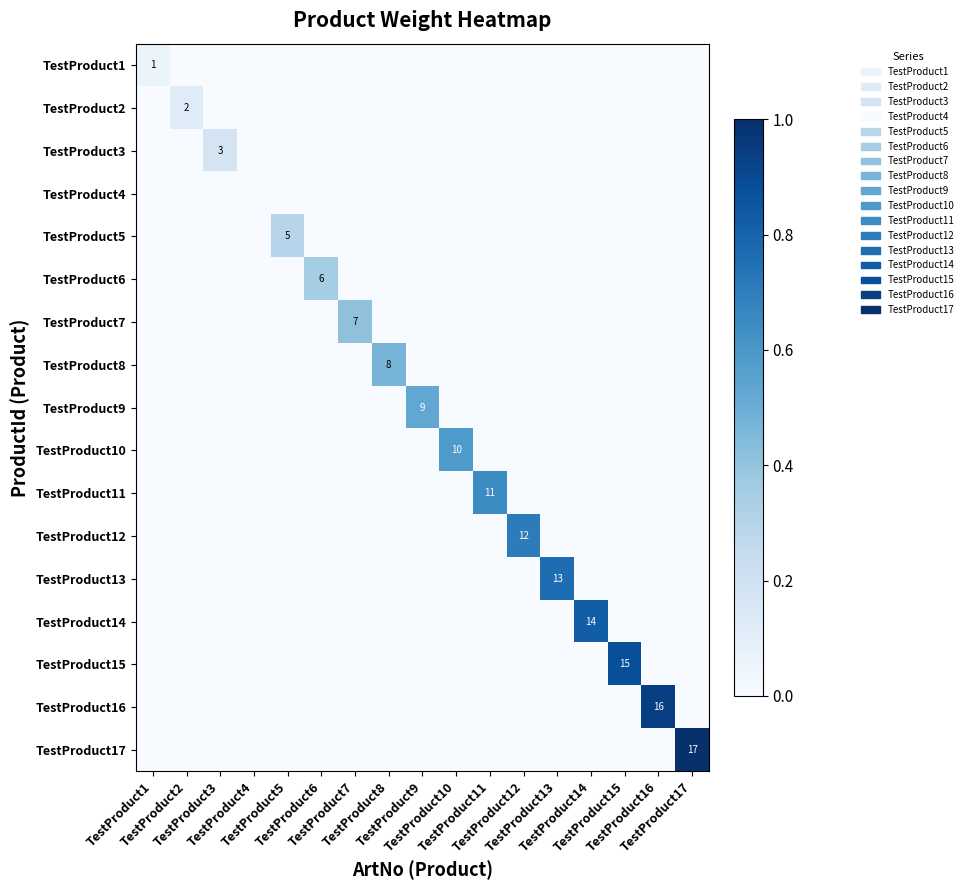

Is it true that TestProduct10 equals 0.0 at TestProduct14?

True